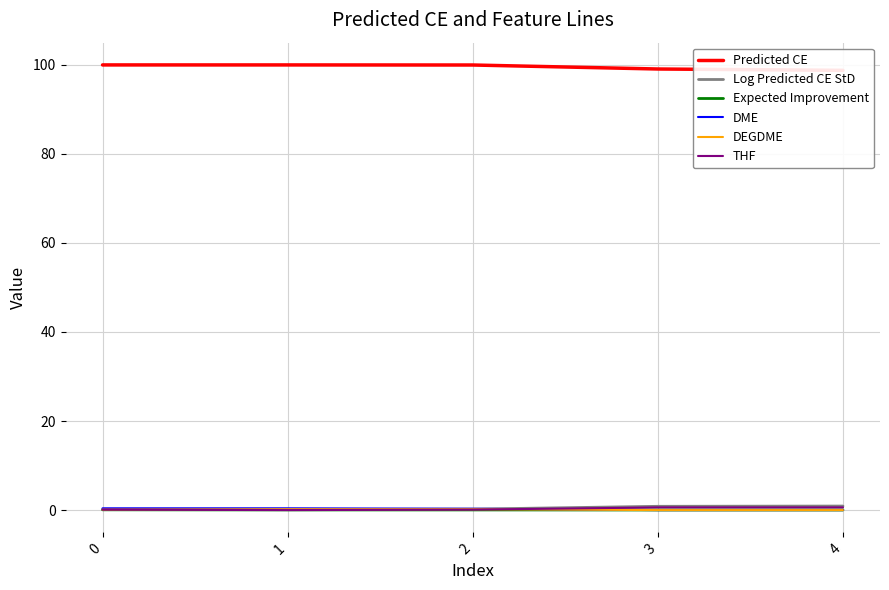

At which category is the sum across all series the highest?

2